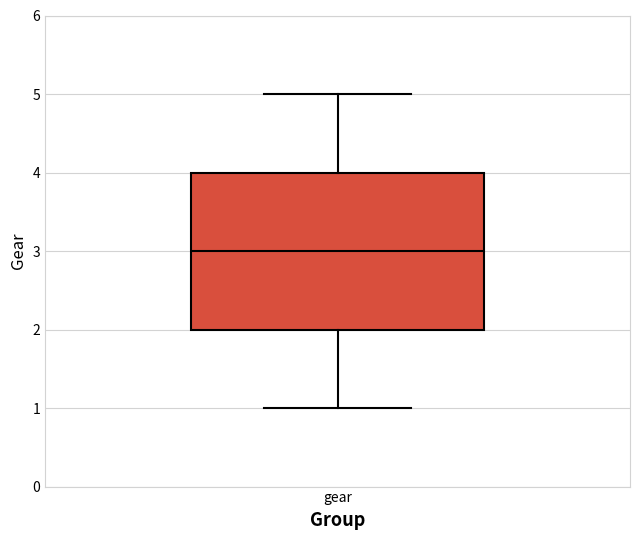

Transcribe this box plot: give where the median line is, the range the box spans, and where the two whiskers end, as read against the y-axis. The values are not printed on the chart, so give them approximately, as read against the axis.

median 3, box 2 to 4, whiskers 1 to 5